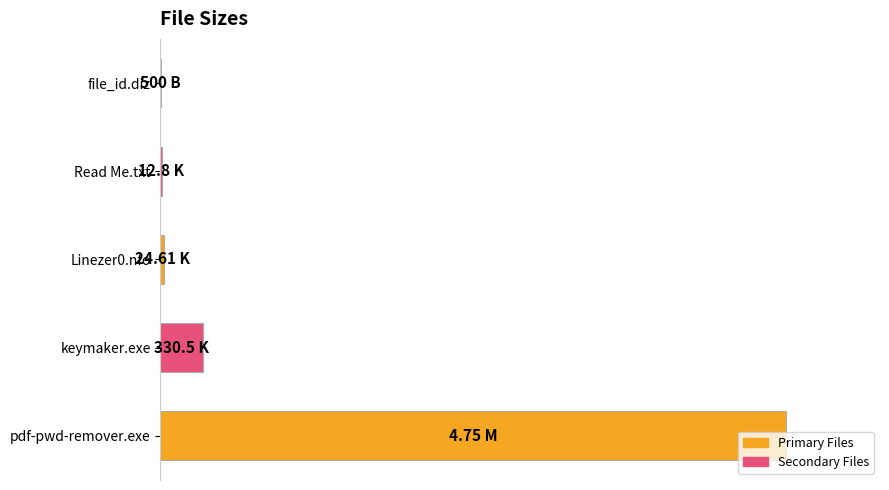

Are the bars horizontal?

Yes